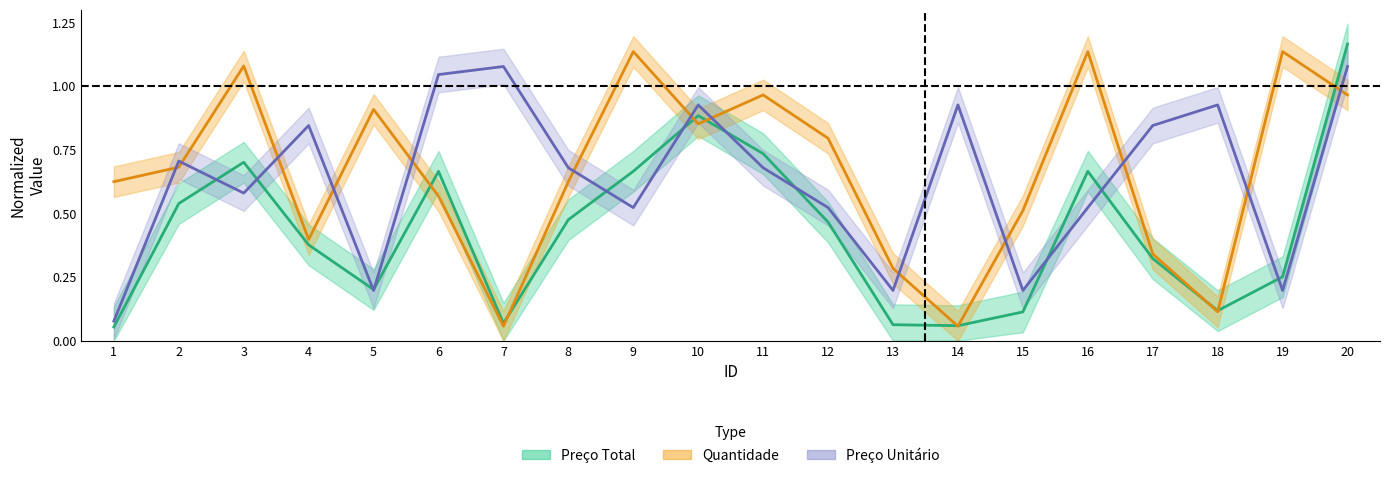

What is the total value across all series at 15?

0.8